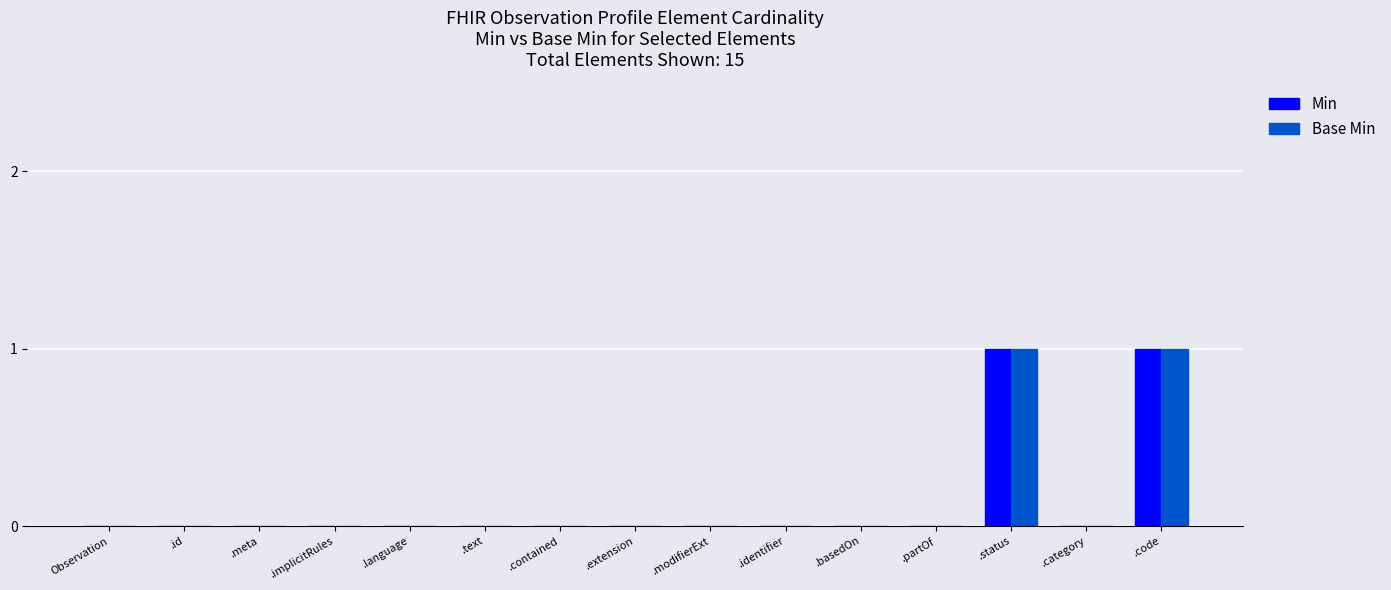

The value of Base Min at .category is 0. True or false?

True